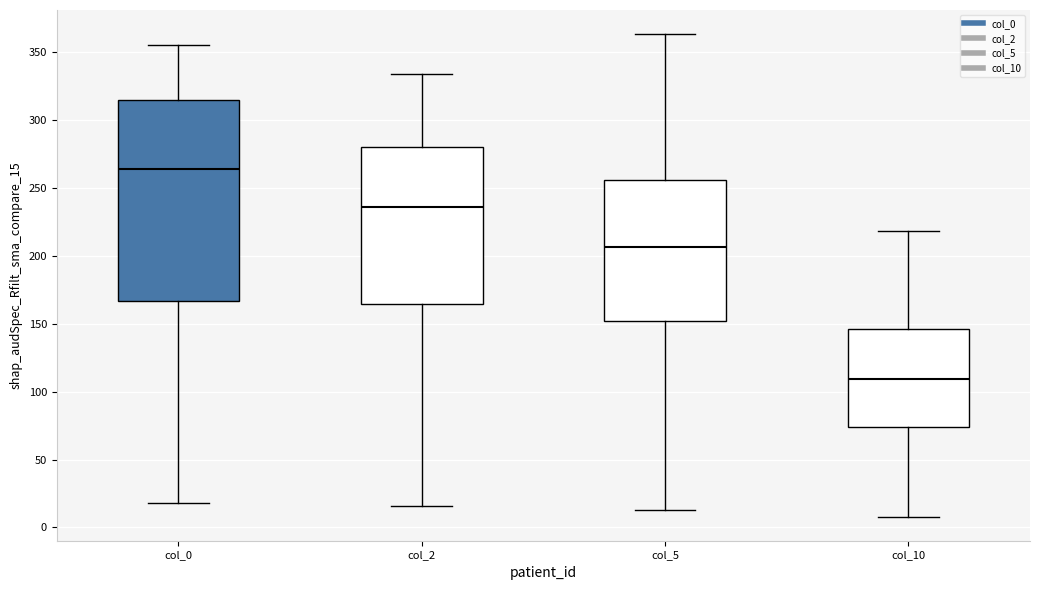

Which box has the lowest median line?

col_10